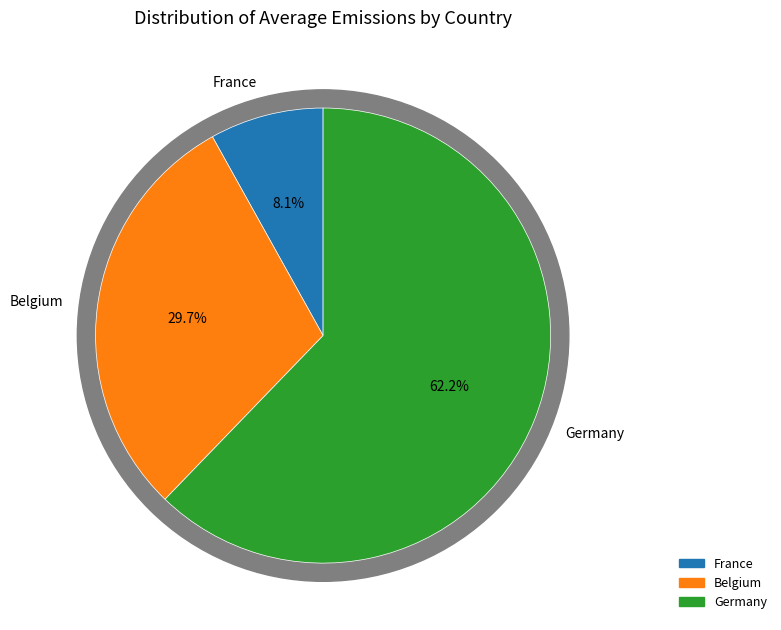

Is it true that France is 8% of the pie?

True